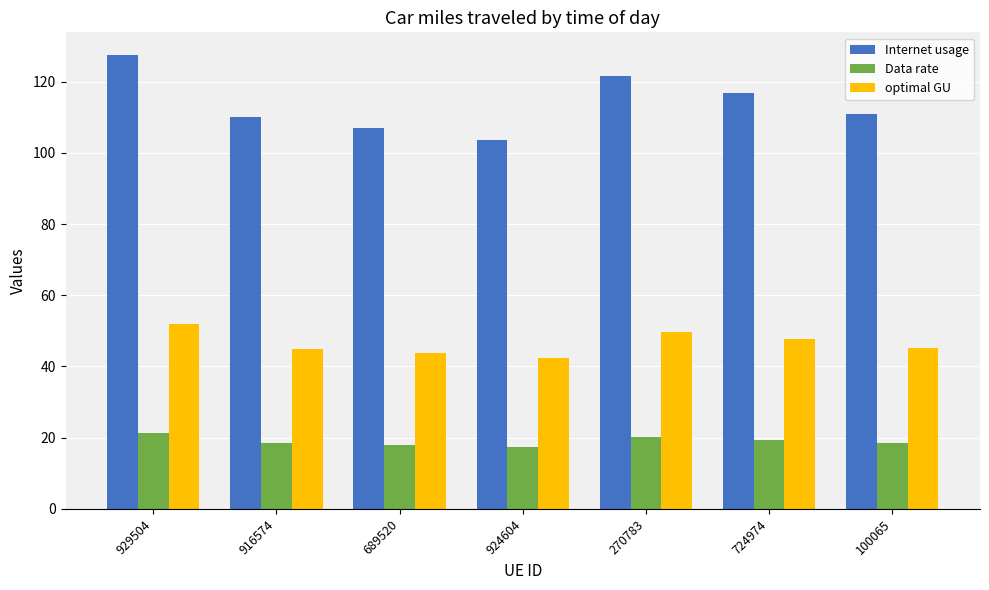

How many groups of bars are there?

7